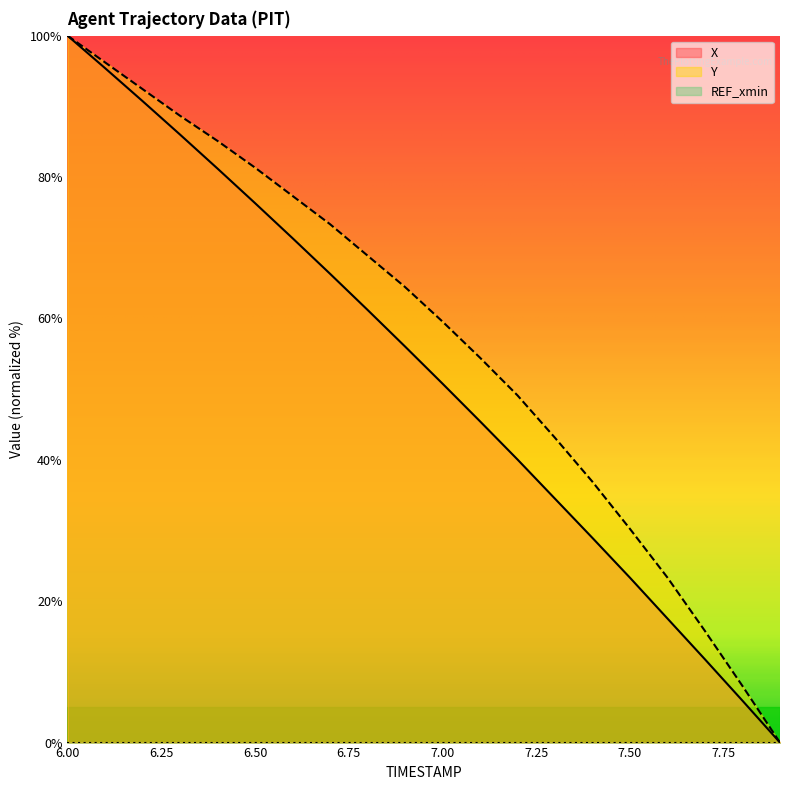

Which category has the highest value across all series?

6.00